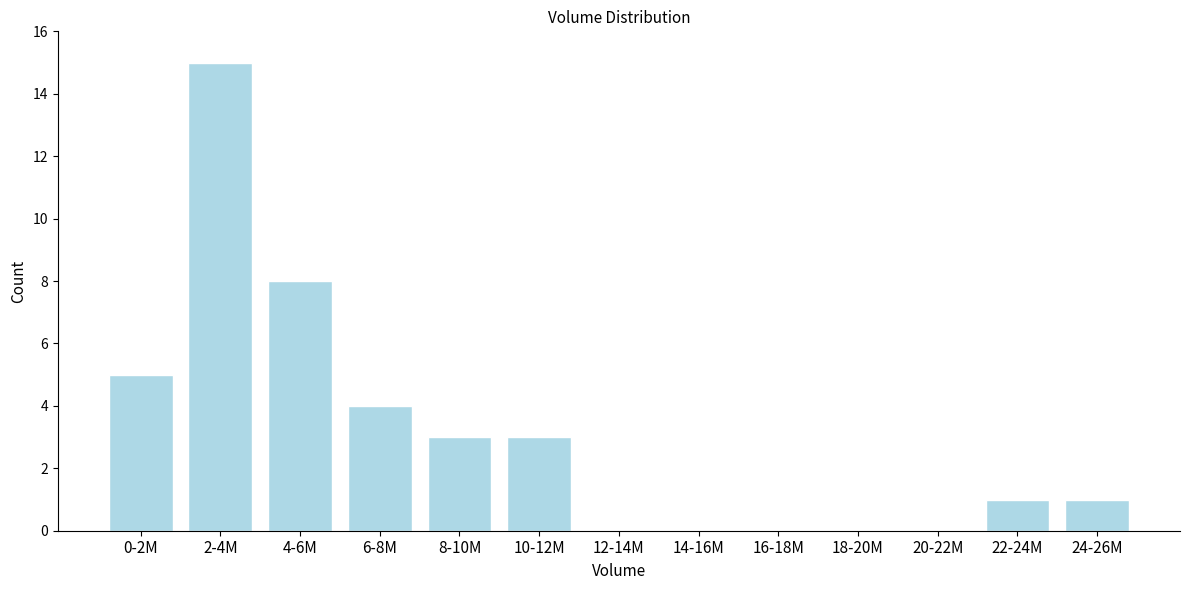

Reading right to left, extract all data points from this chart.

24-26M=1	22-24M=1	20-22M=0	18-20M=0	16-18M=0	14-16M=0	12-14M=0	10-12M=3	8-10M=3	6-8M=4	4-6M=8	2-4M=15	0-2M=5